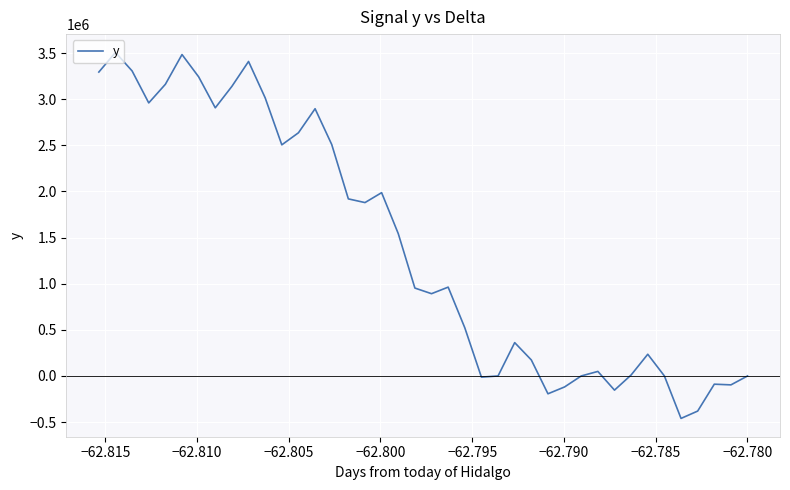

Is it true that the value at 15 is 2457043.2?

False